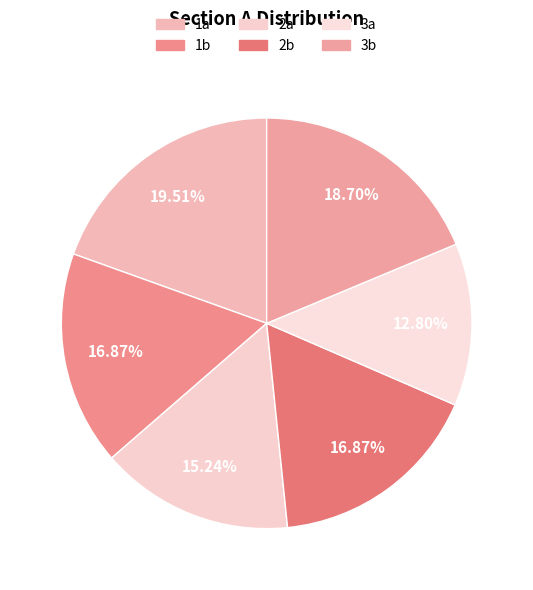

How many slices are in this pie chart?

6